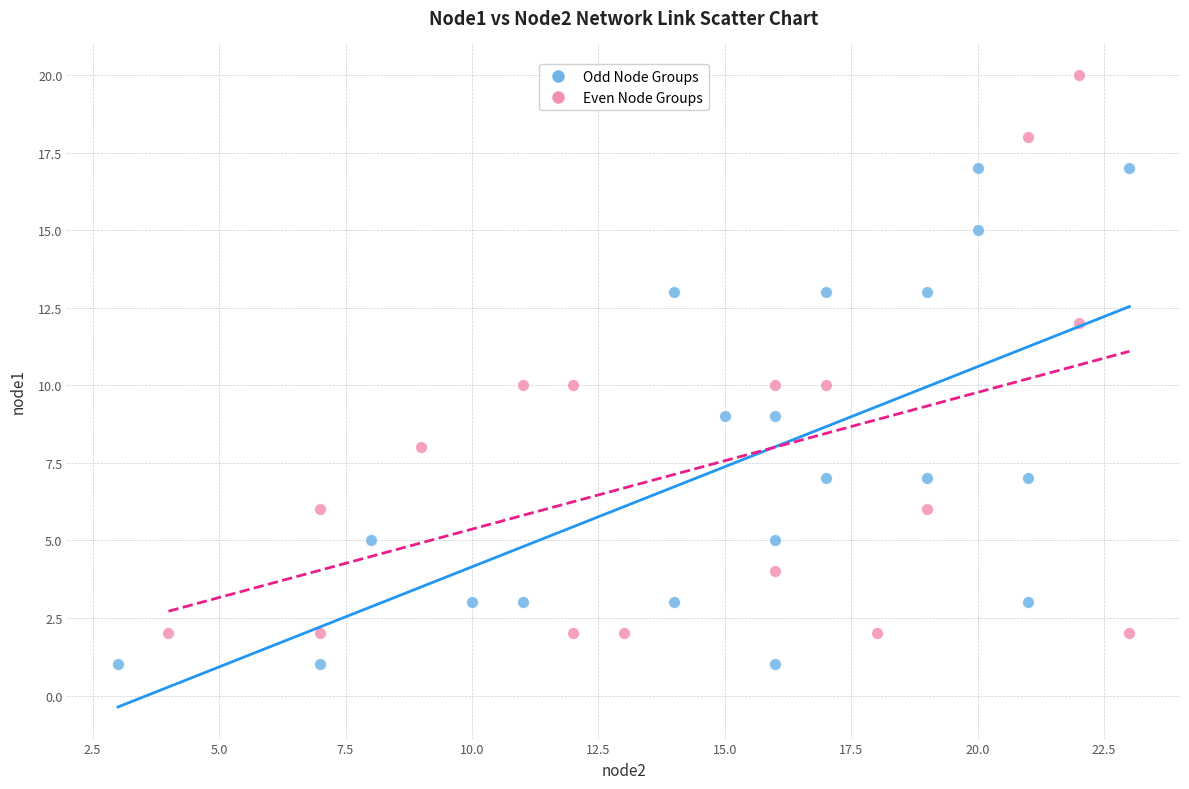

What are all the series names shown in the legend?

Odd Node Groups, Even Node Groups